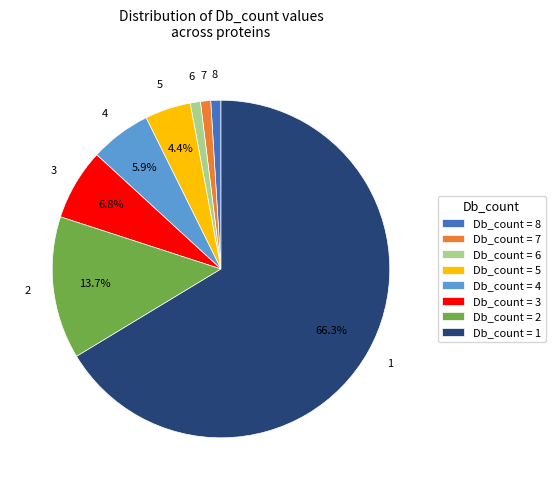

Is the sum of Db_count = 8 and Db_count = 7 greater than half?

No